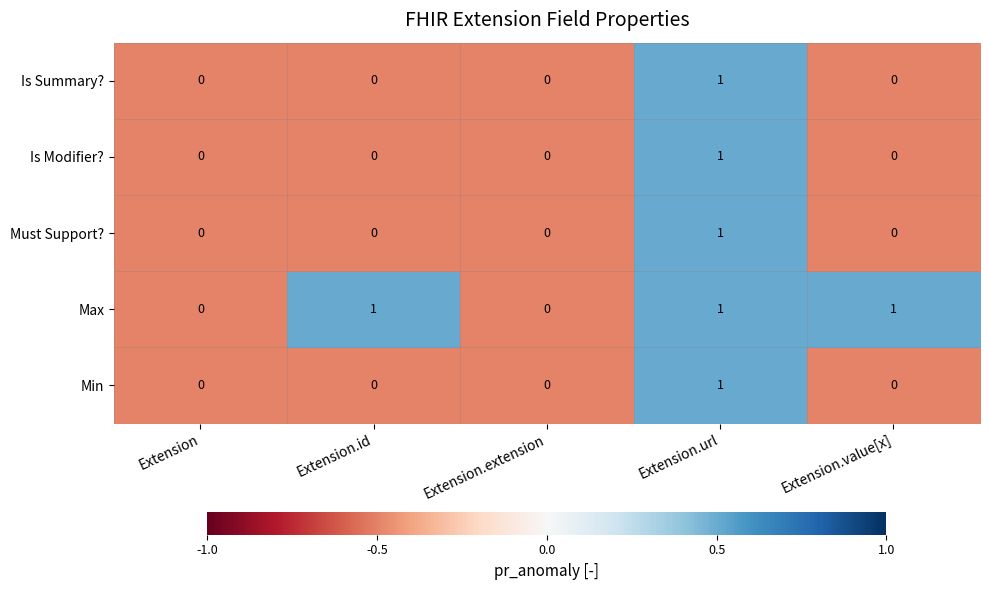

The value of Is Summary? at Extension.extension is 1. True or false?

False